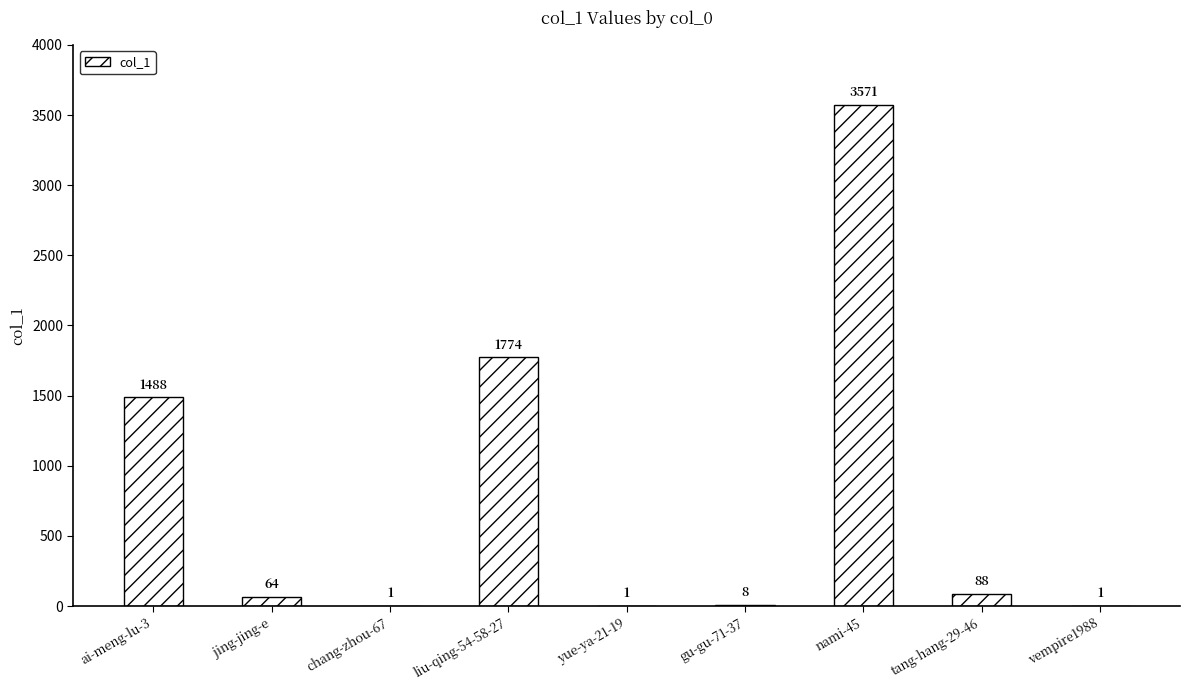

Approximately how many times larger is the value at ai-meng-lu-3 compared to vempire1988?

1488.0